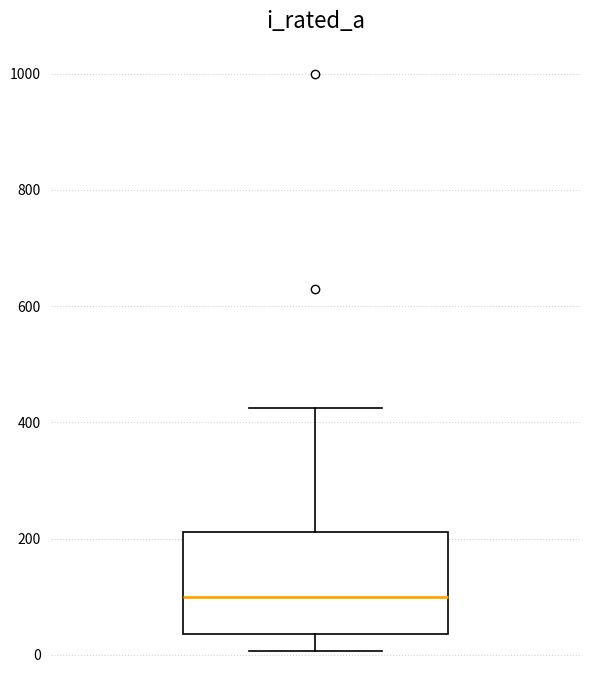

Transcribe this box plot: give where the median line is, the range the box spans, and where the two whiskers end, as read against the y-axis. The values are not printed on the chart, so give them approximately, as read against the axis.

median 100, box 40 to 220, whiskers 0 to 420